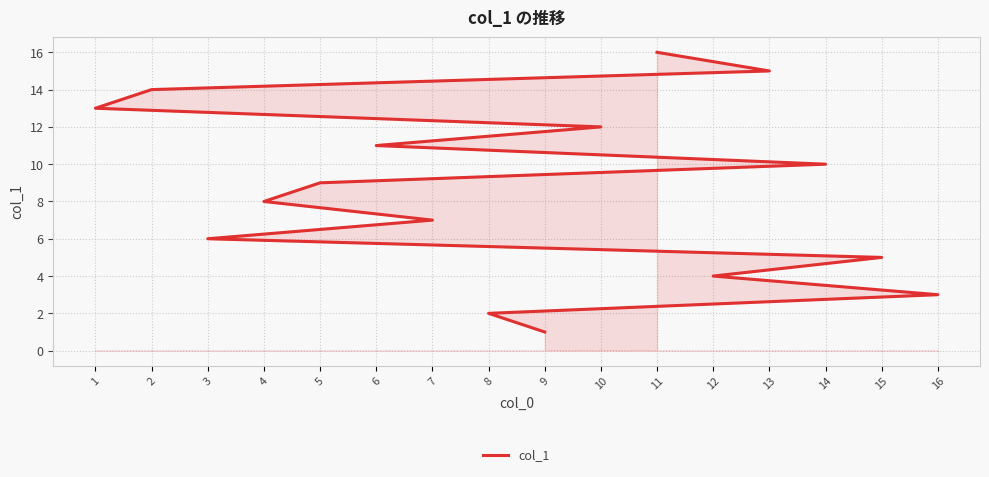

The chart shows a value of 12 at 10. True or false?

True